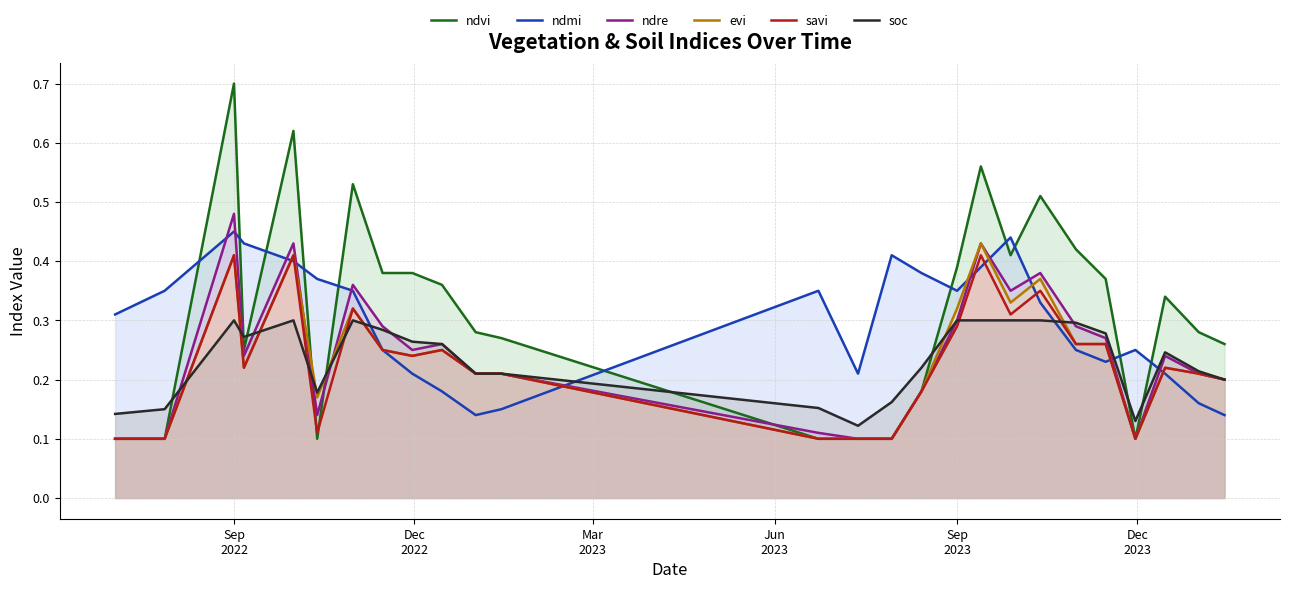

How many lines are shown in the chart?

6